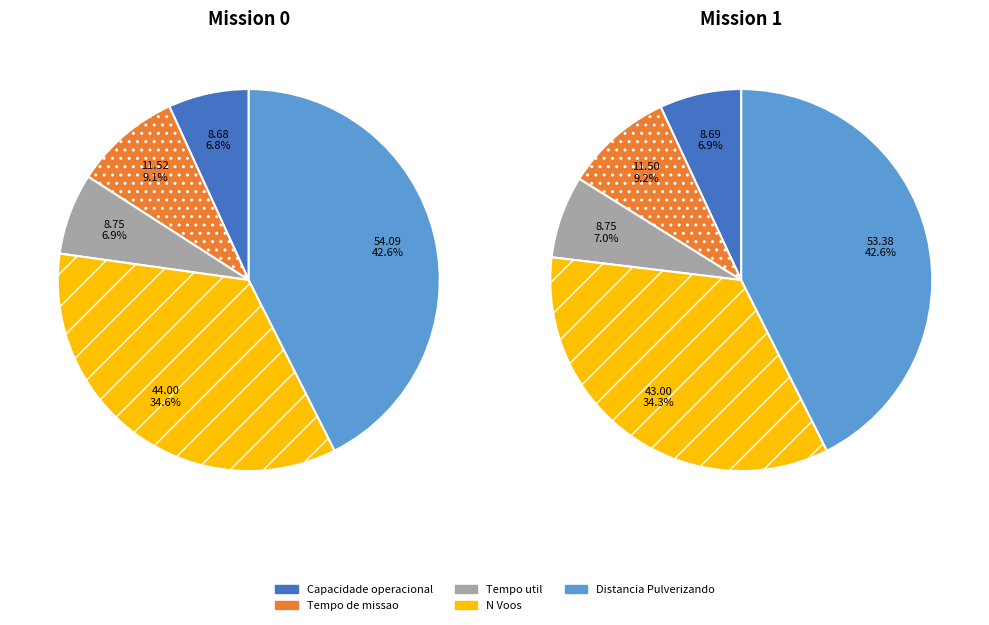

True or false: 4 accounts for 37% of the total.

False